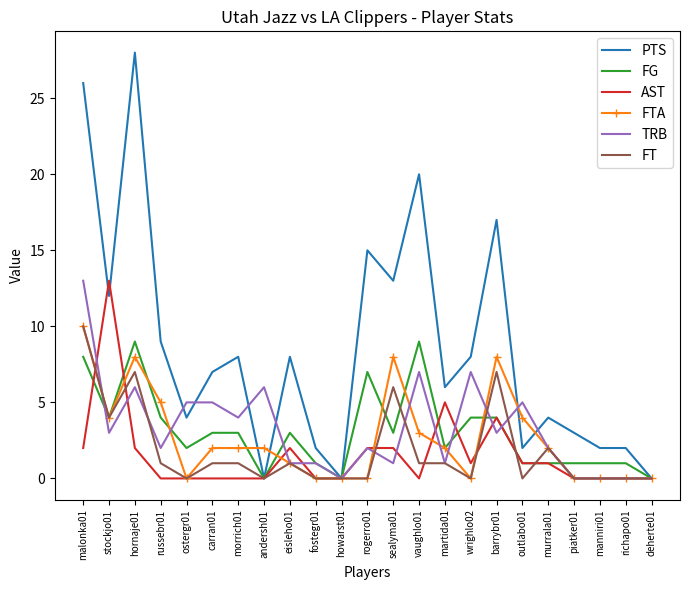

Count the number of data series in this chart.

6